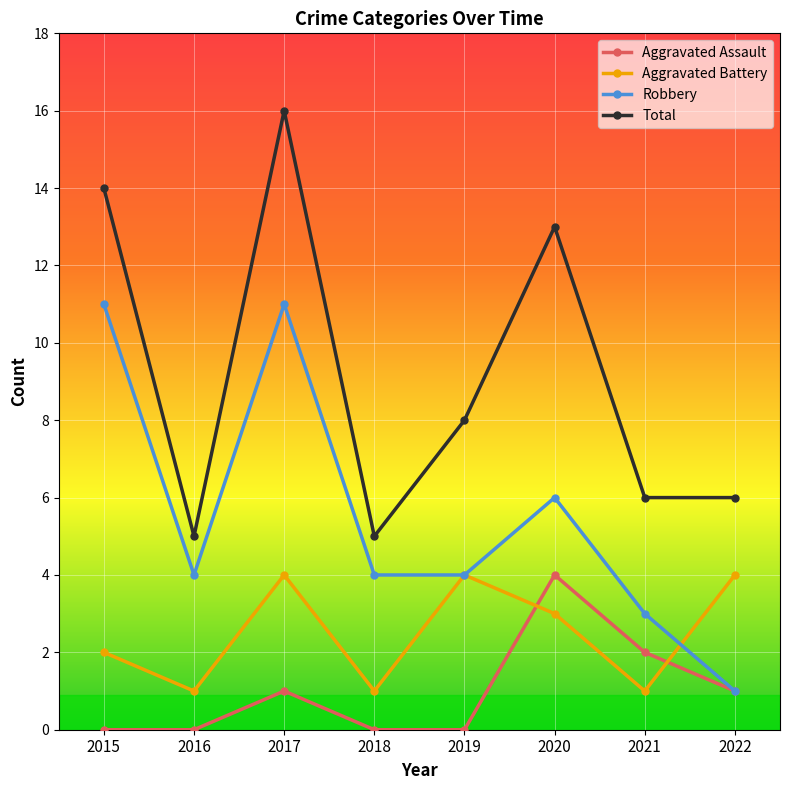

At which category does Aggravated Assault reach its first local peak?

2017